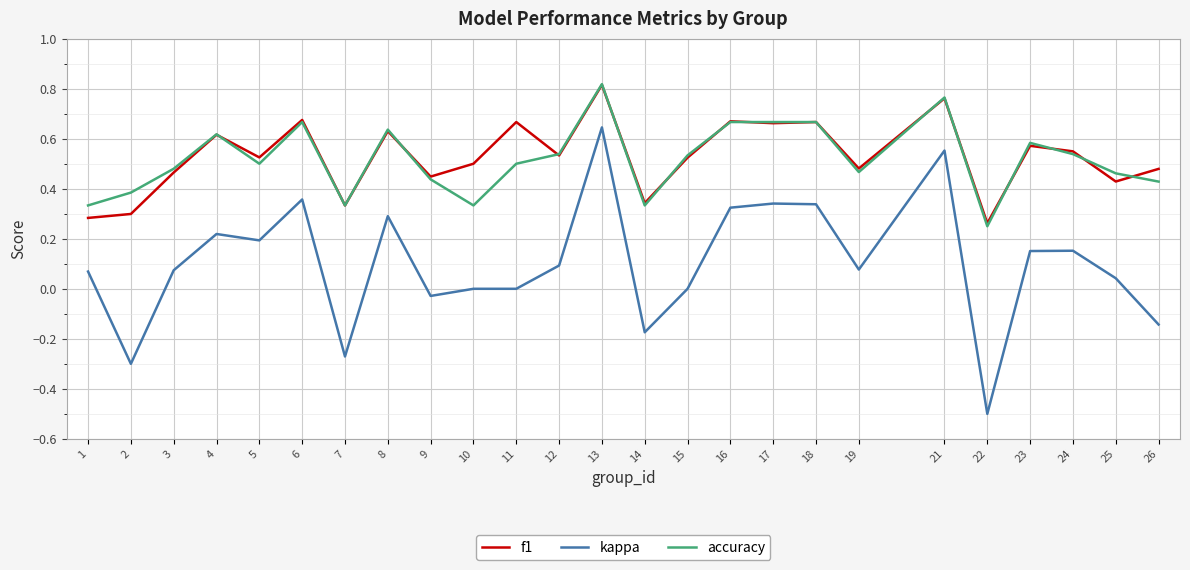

Count the number of data series in this chart.

3